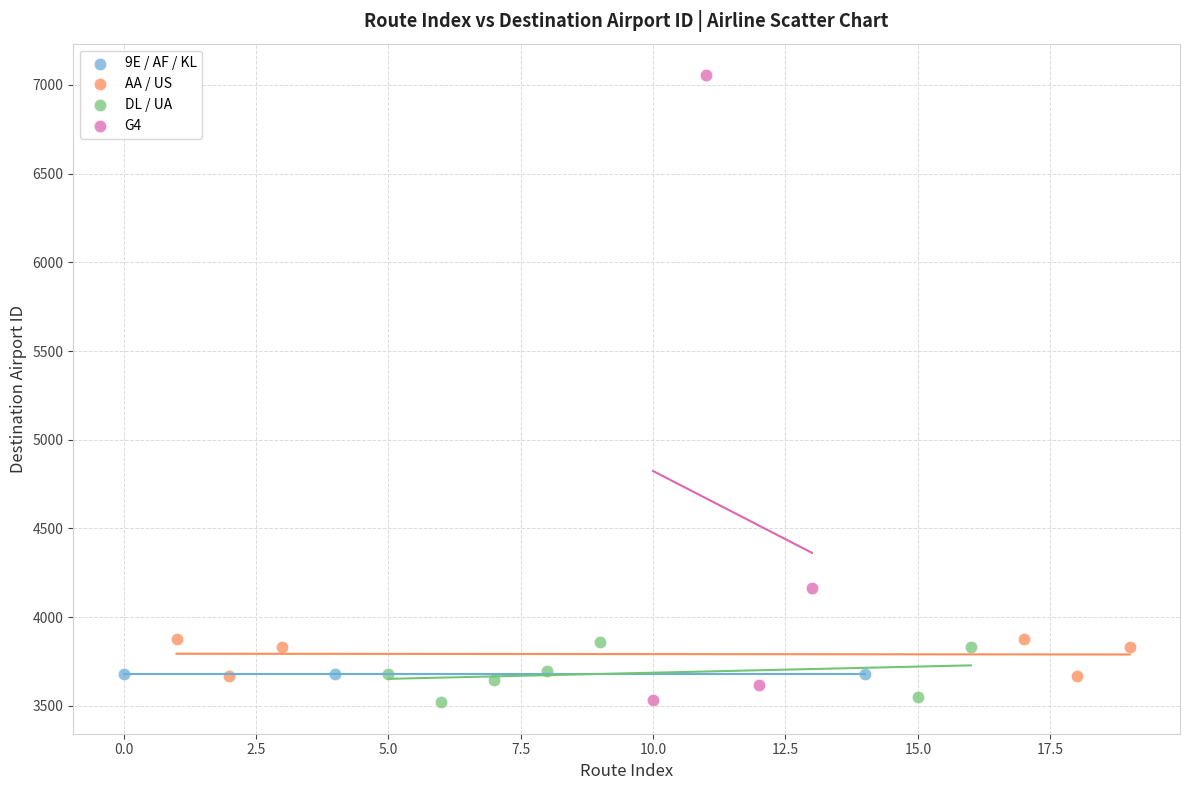

Which series contains the highest Y value?

G4